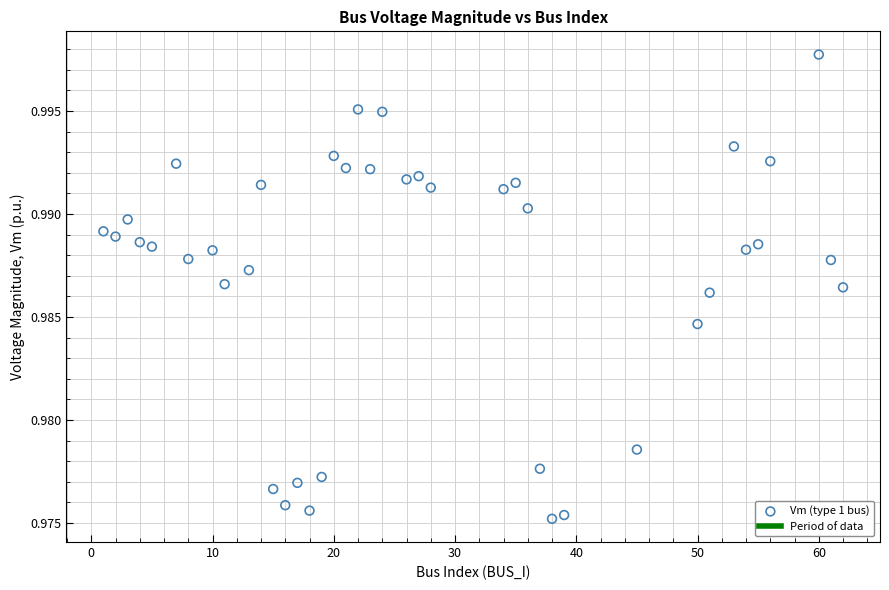

What is the range of X values (max minus min)?

61.0